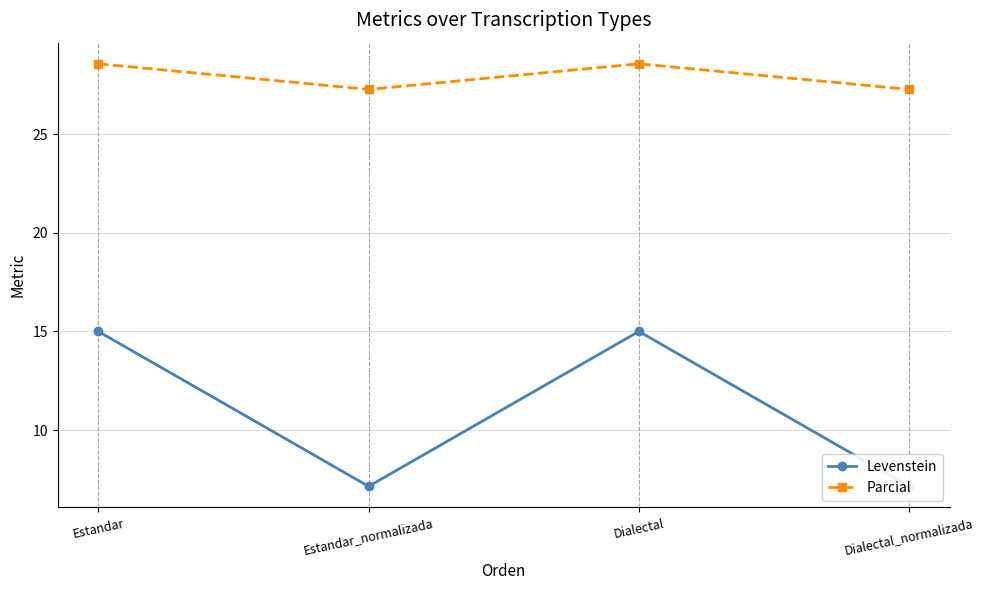

Is the value of Levenstein at Estandar greater than the value of Parcial at Estandar_normalizada?

No